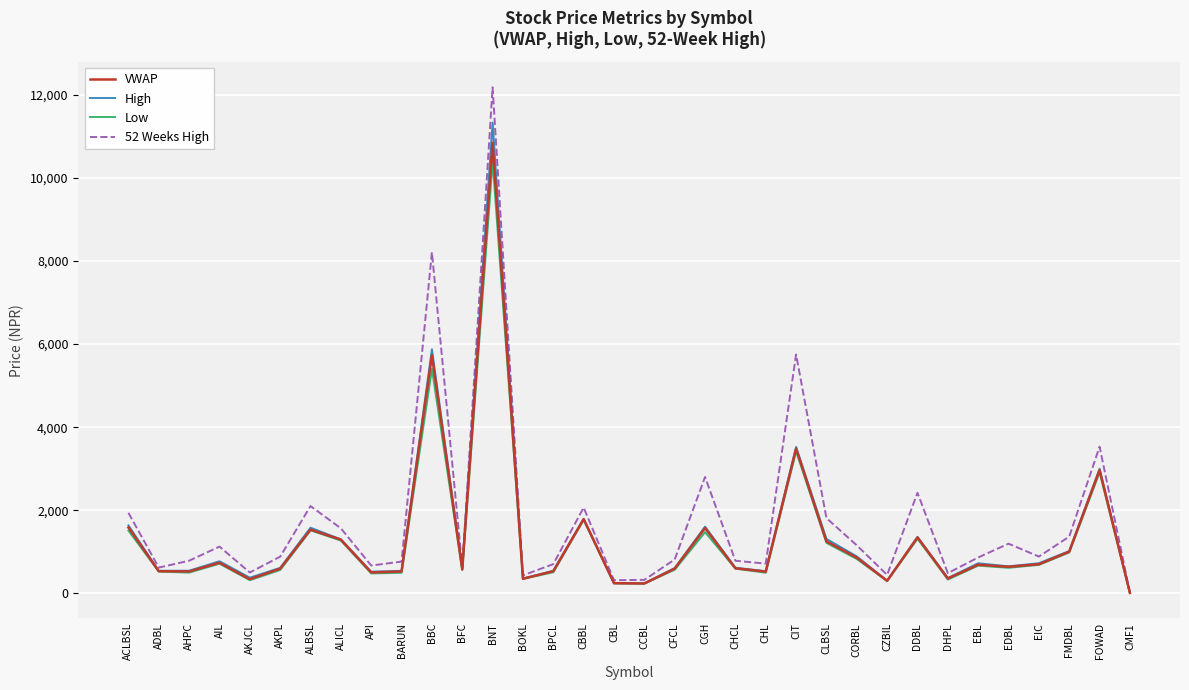

What is the average value of the Low series?

1287.7